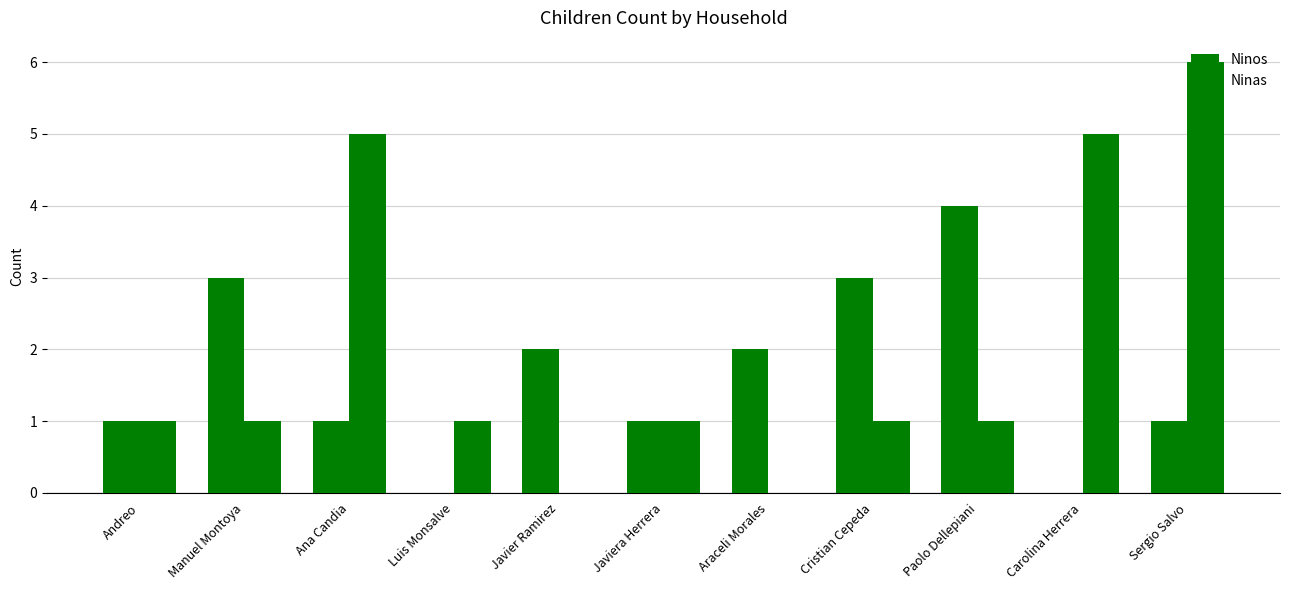

At which category is the sum across all series the highest?

Sergio Salvo